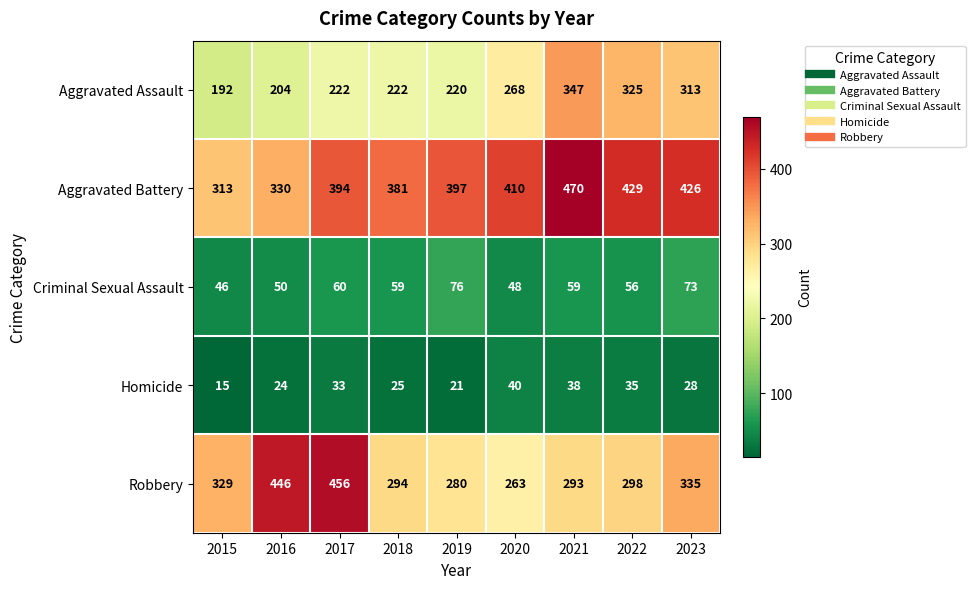

At how many categories does at least one series exceed 405?

6